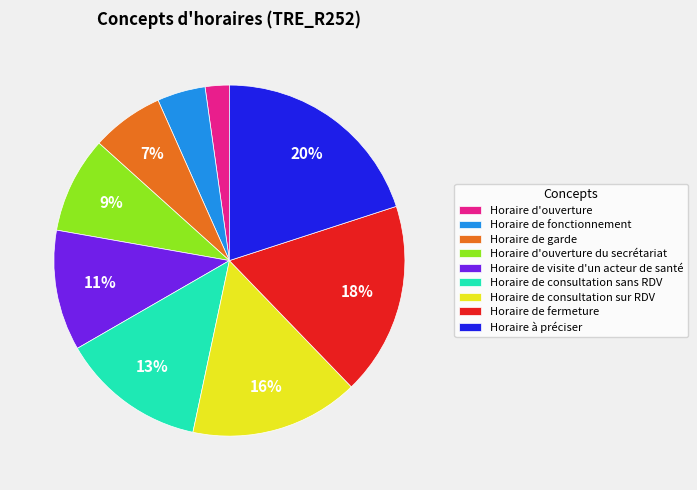

Rank the categories by value from lowest to highest.

Horaire d'ouverture, Horaire de fonctionnement, Horaire de garde, Horaire d'ouverture du secrétariat, Horaire de visite d'un acteur de santé, Horaire de consultation sans RDV, Horaire de consultation sur RDV, Horaire de fermeture, Horaire à préciser